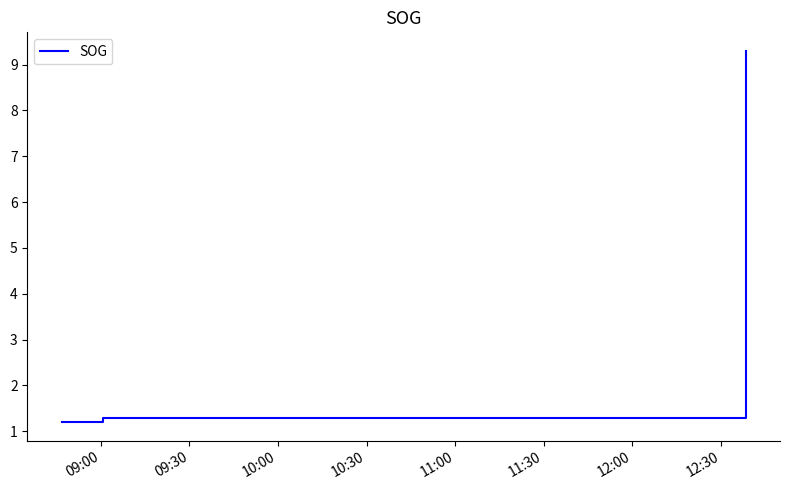

What is the minimum value shown in the chart?

1.2